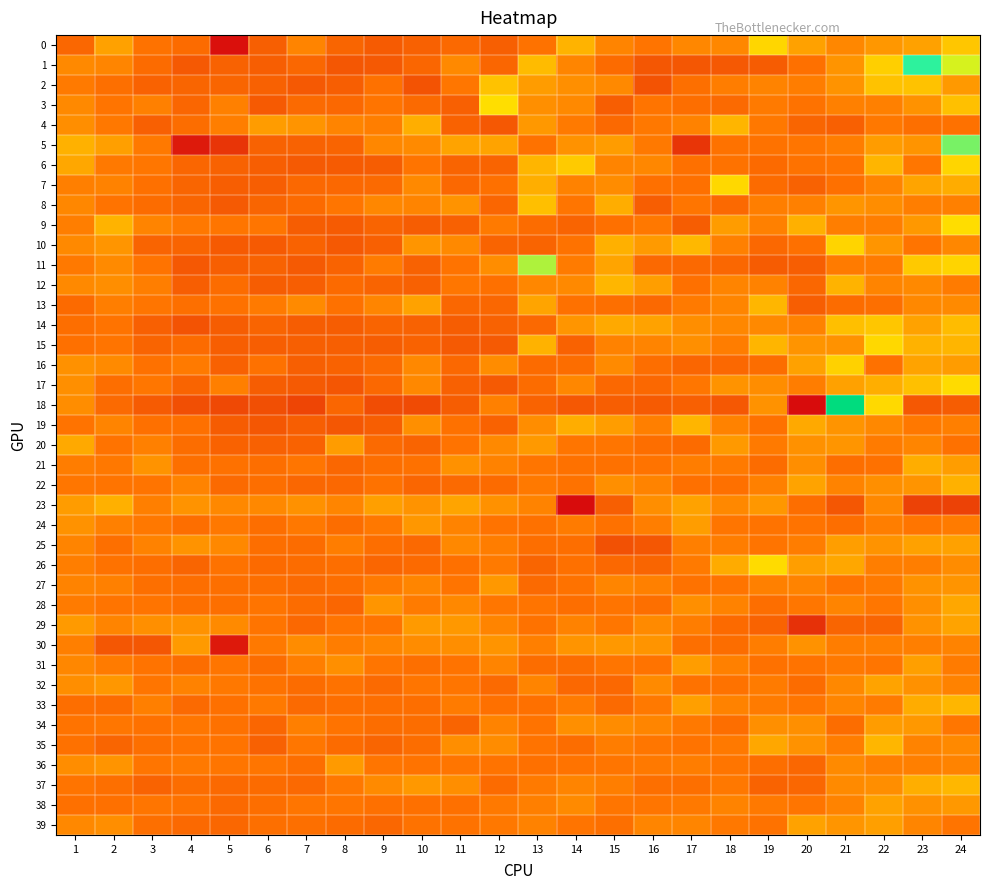

At which category is the sum across all series the highest?

24